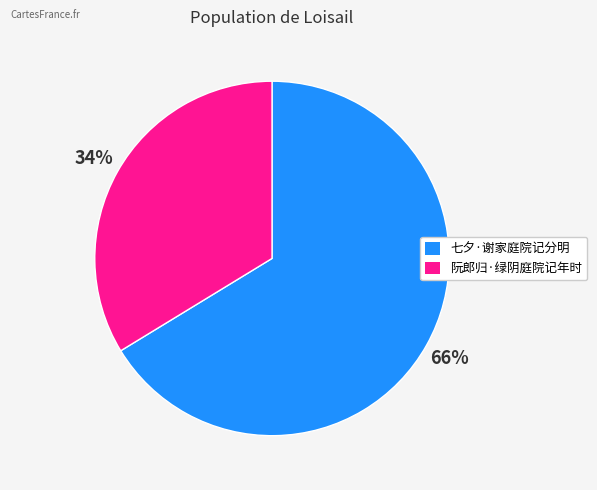

To the nearest percent, what is the average slice percentage?

50%